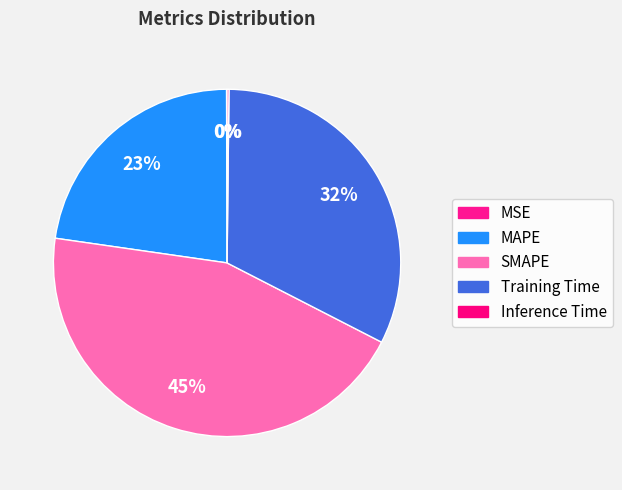

How much of the chart is everything except MSE?

99.9%